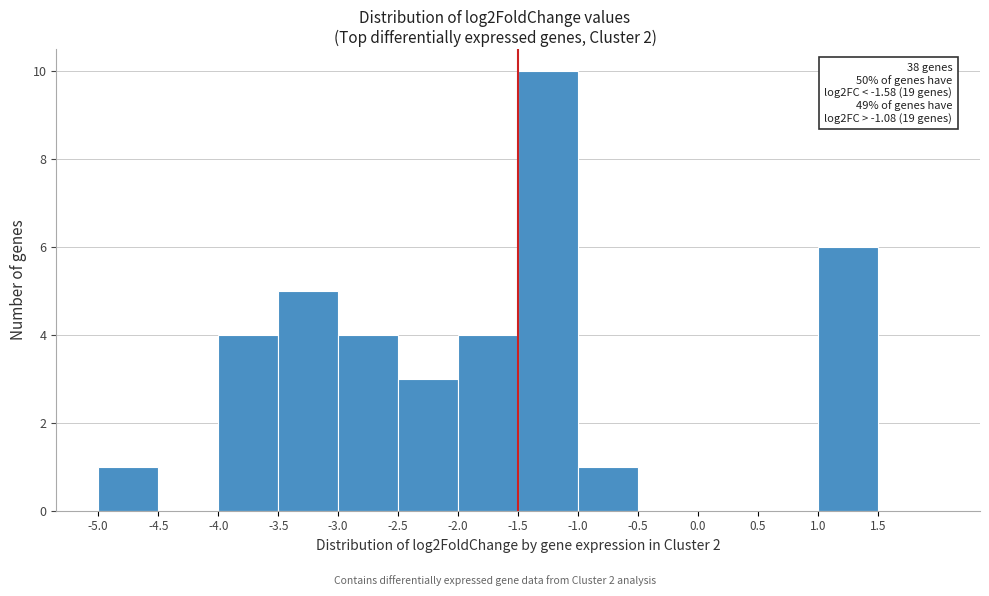

Over which range of the x-axis is the bar tallest?

-1.5 to -1.0